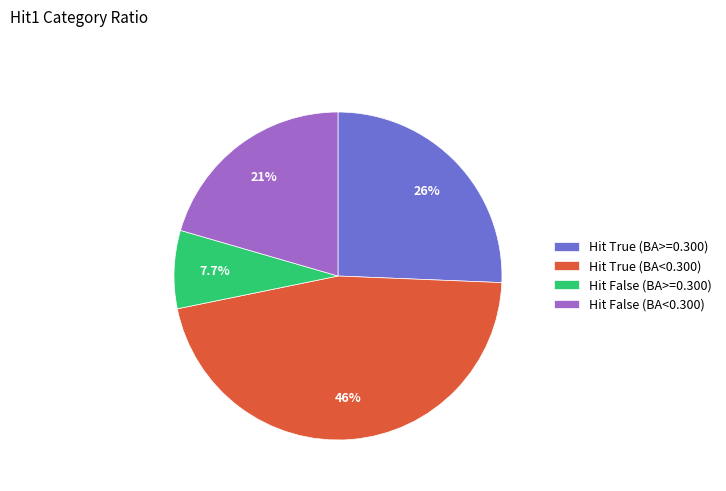

What is the ratio of the value at Hit False (BA>=0.300) to the value at Hit True (BA>=0.300)?

0.3